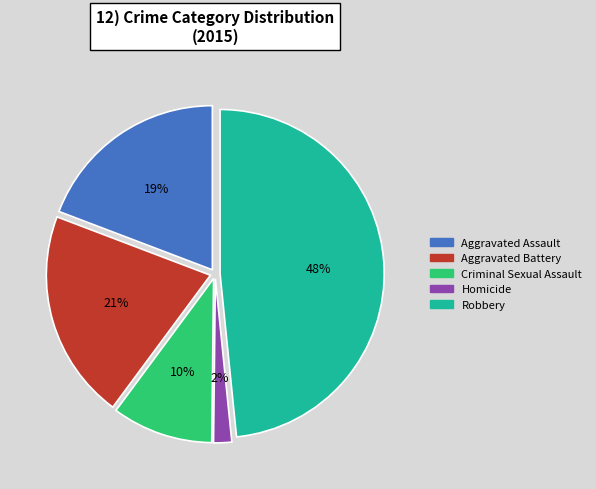

To the nearest percent, what portion does Homicide represent?

2%